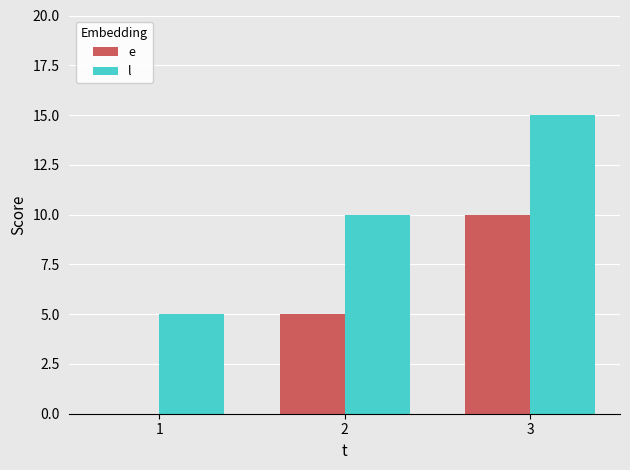

What are all the series names shown in the legend?

e, l